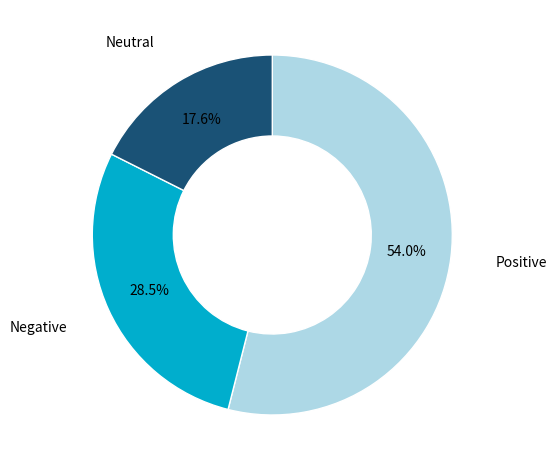

Is there any slice that represents more than half of the pie?

Yes